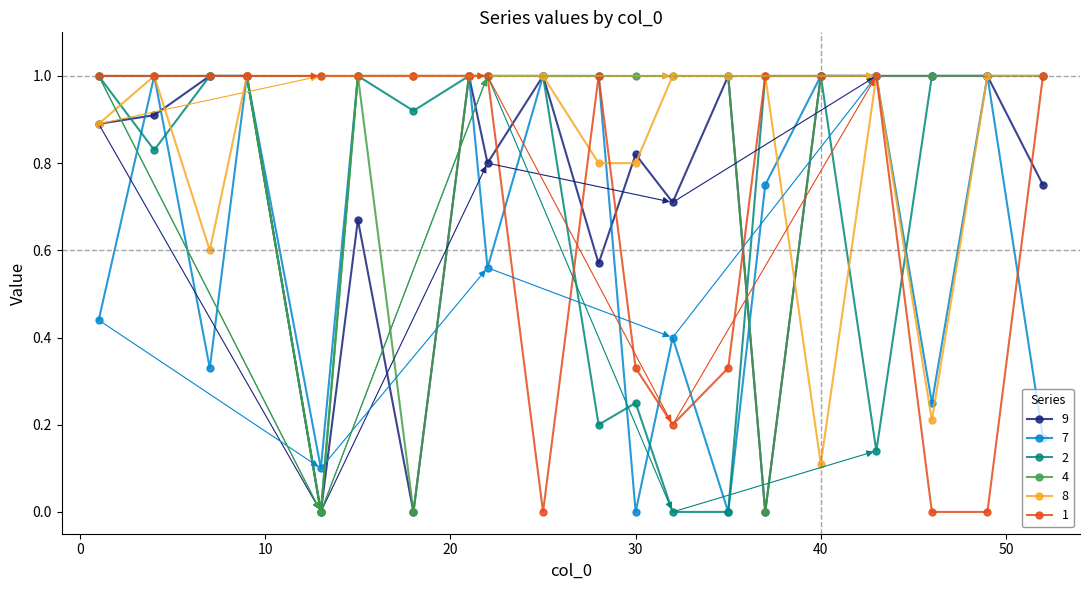

What is the maximum value for 2?

1.0